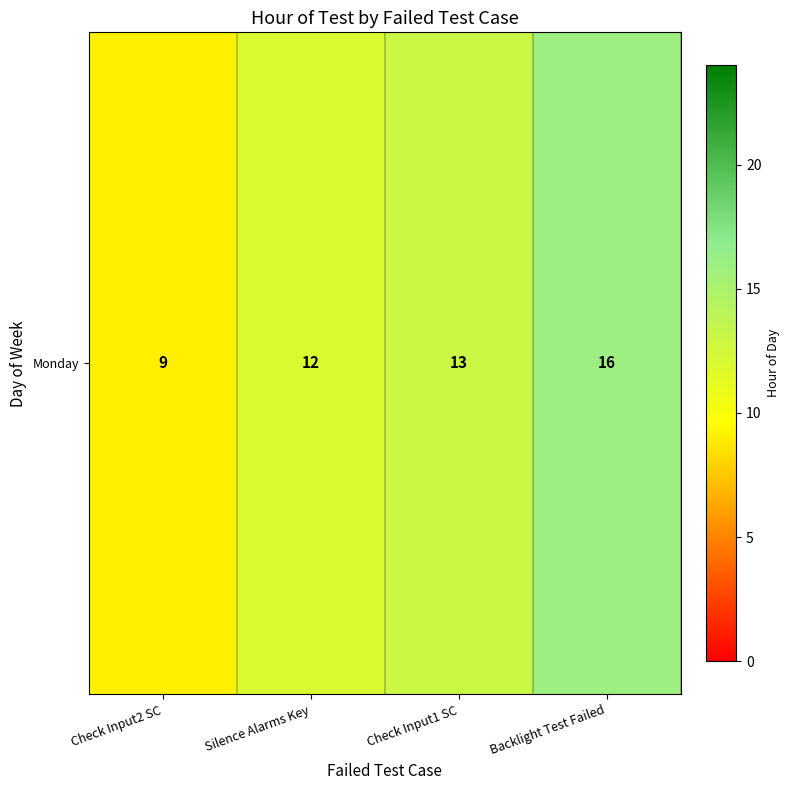

What is the minimum value shown in the chart?

9